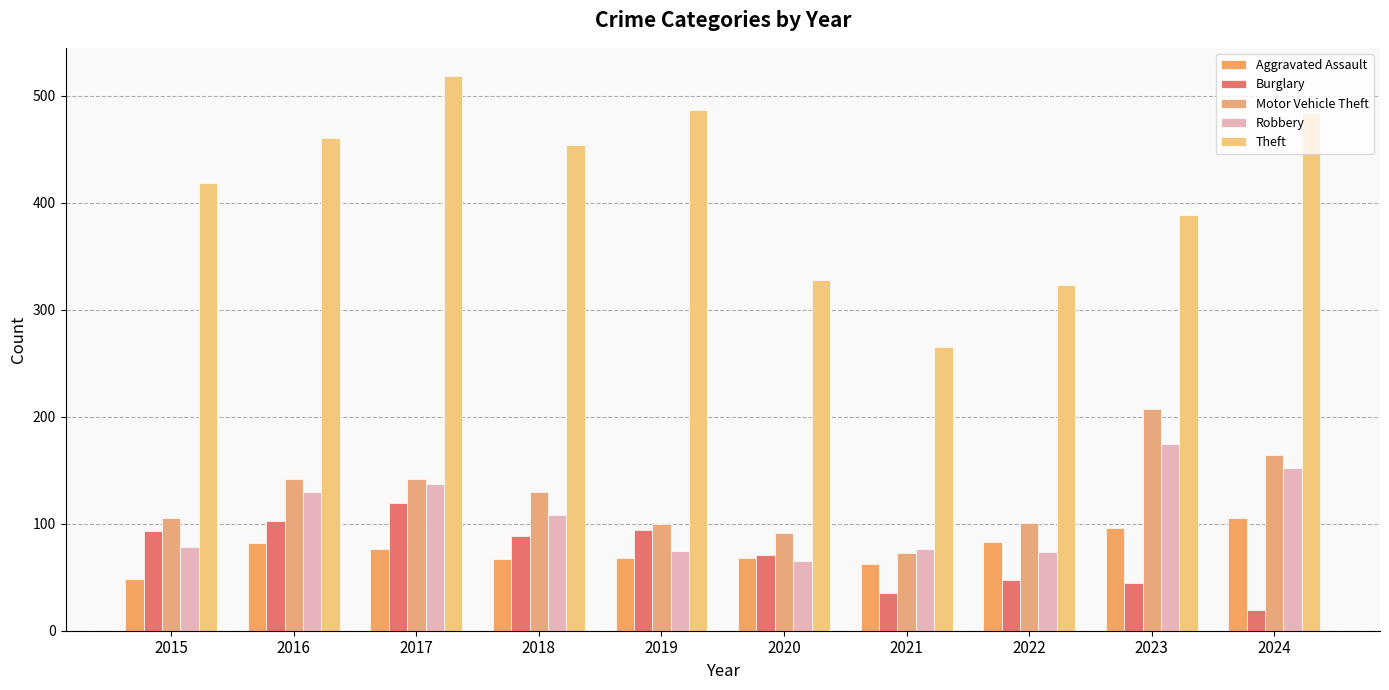

What is the total value across all series at 2020?

623